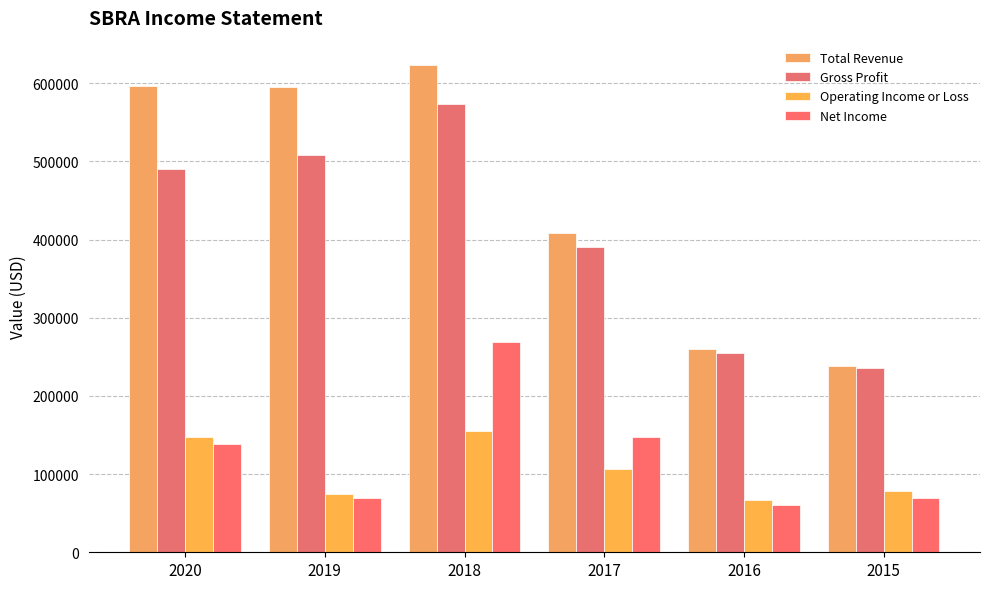

How many groups of bars are there?

6